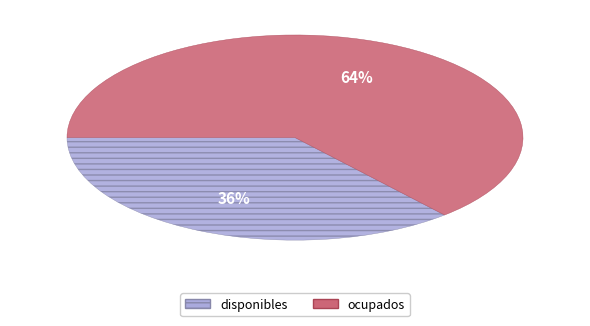

What is the largest slice in the pie chart?

ocupados